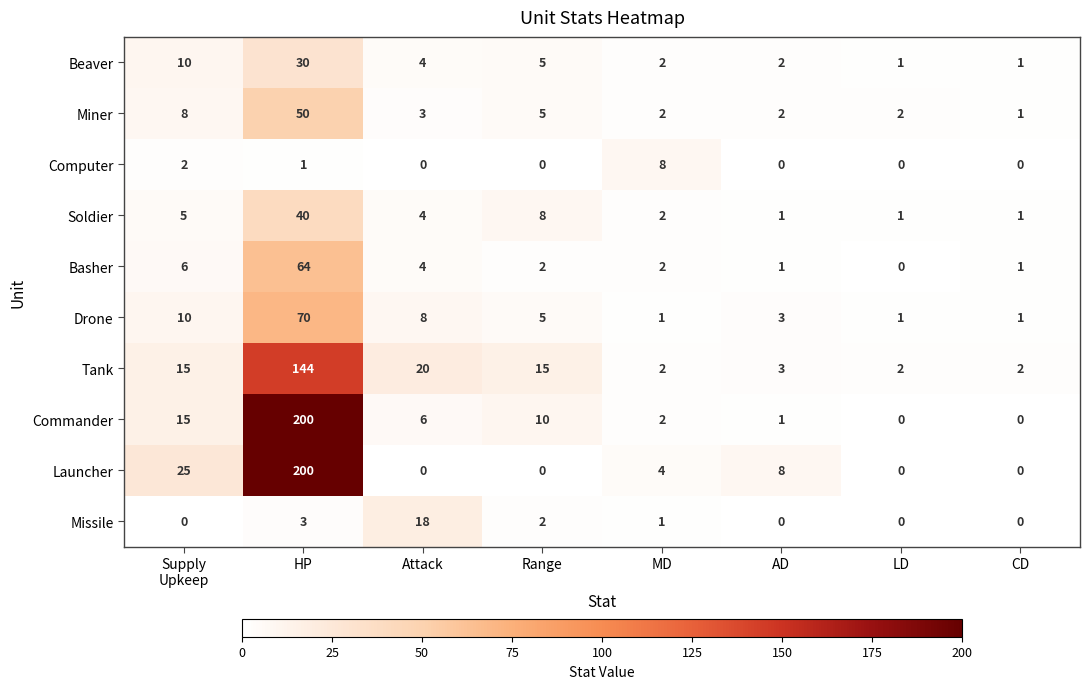

What is the sum of all Basher values?

80